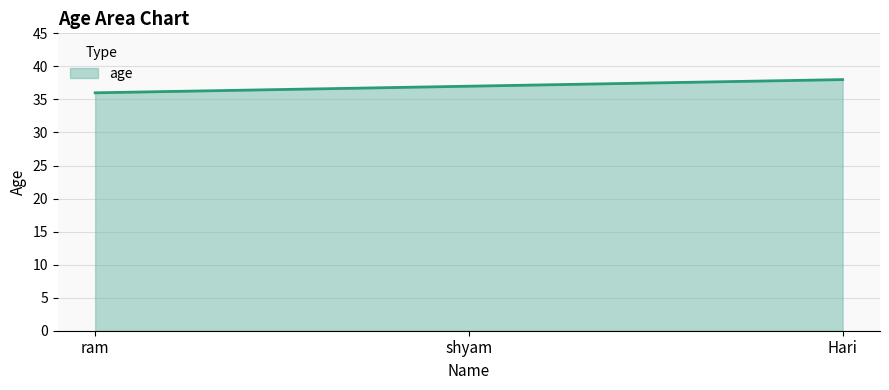

Approximately how many times larger is the value at Hari compared to ram?

1.1